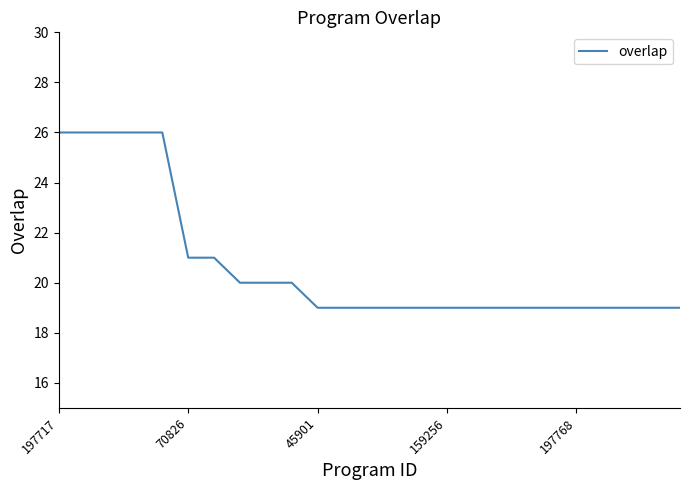

What is the smallest value displayed?

19